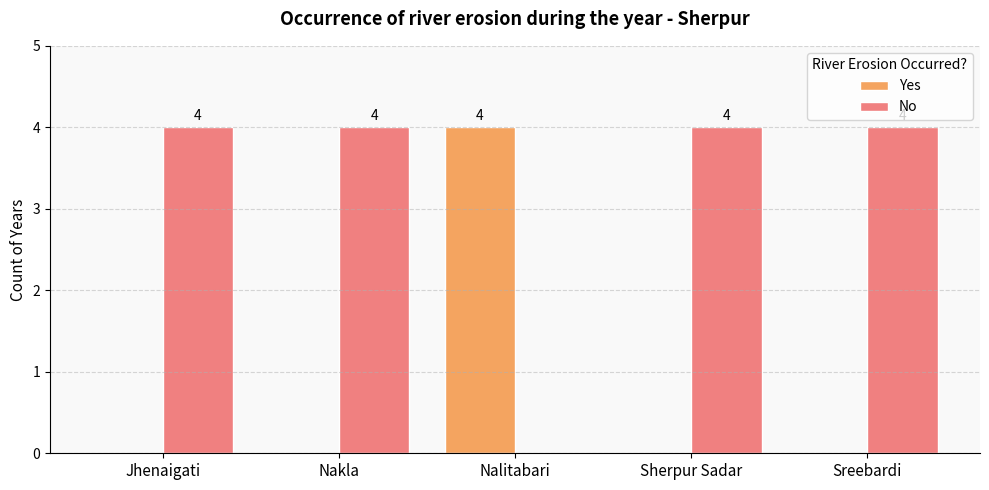

Is it true that No equals 4 at Sreebardi?

True